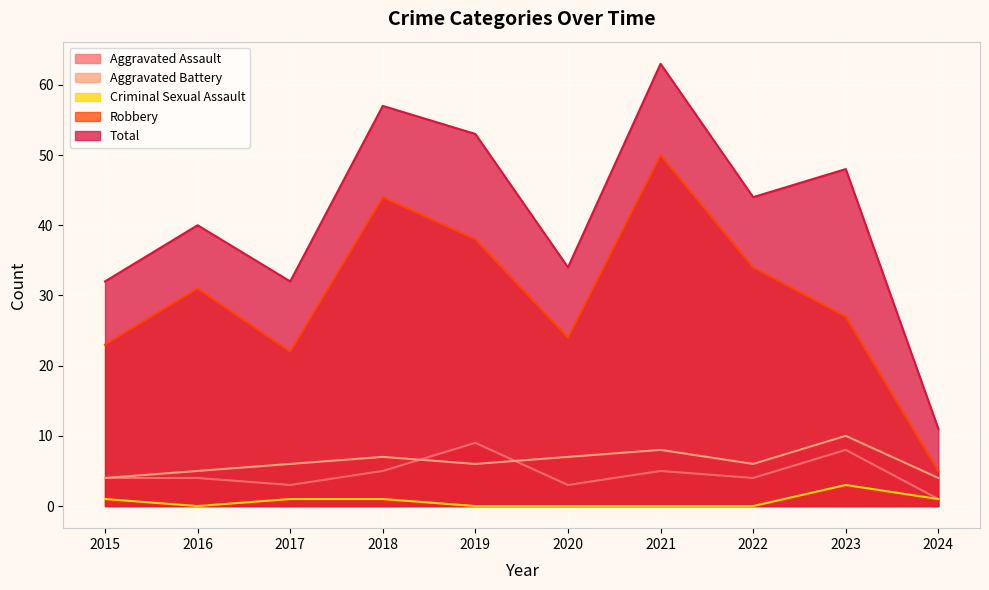

At which category is the sum across all series the highest?

2021